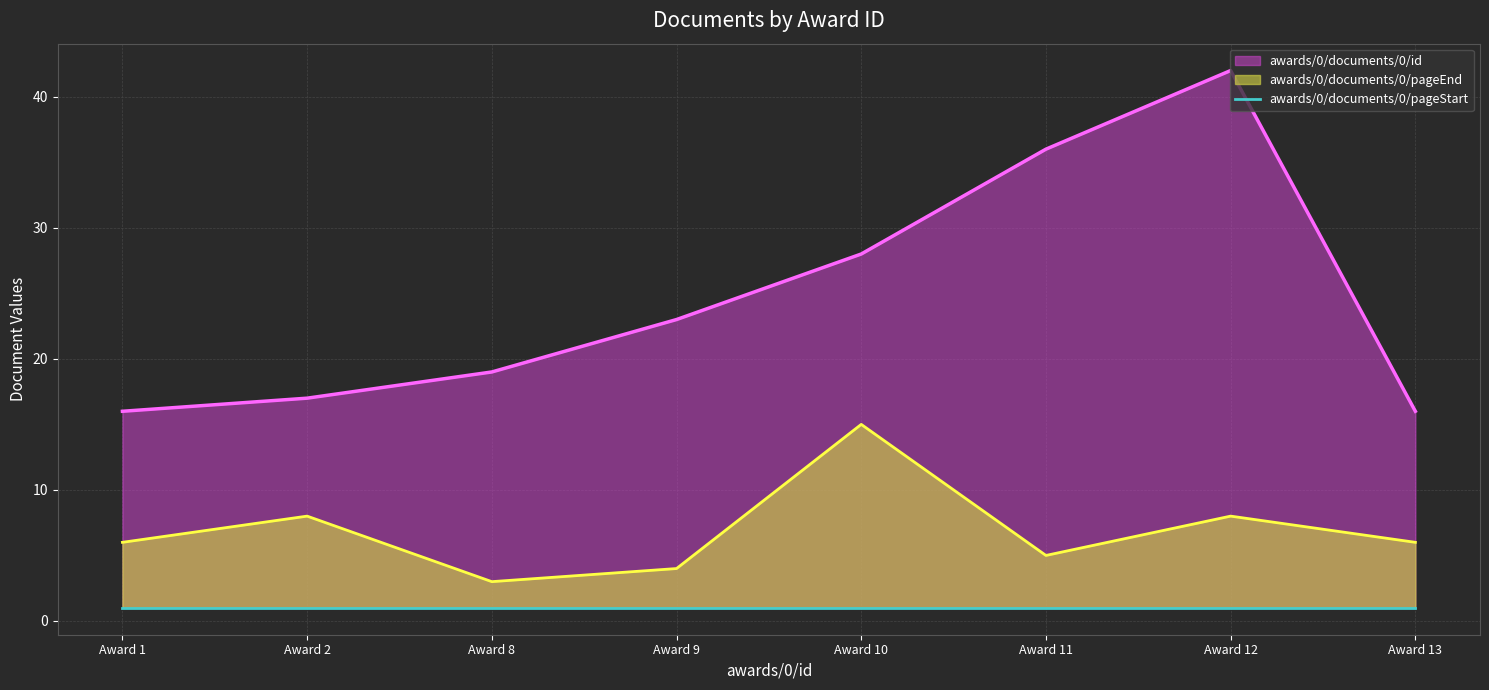

At which label does awards/0/documents/0/pageEnd reach its minimum?

Award 8